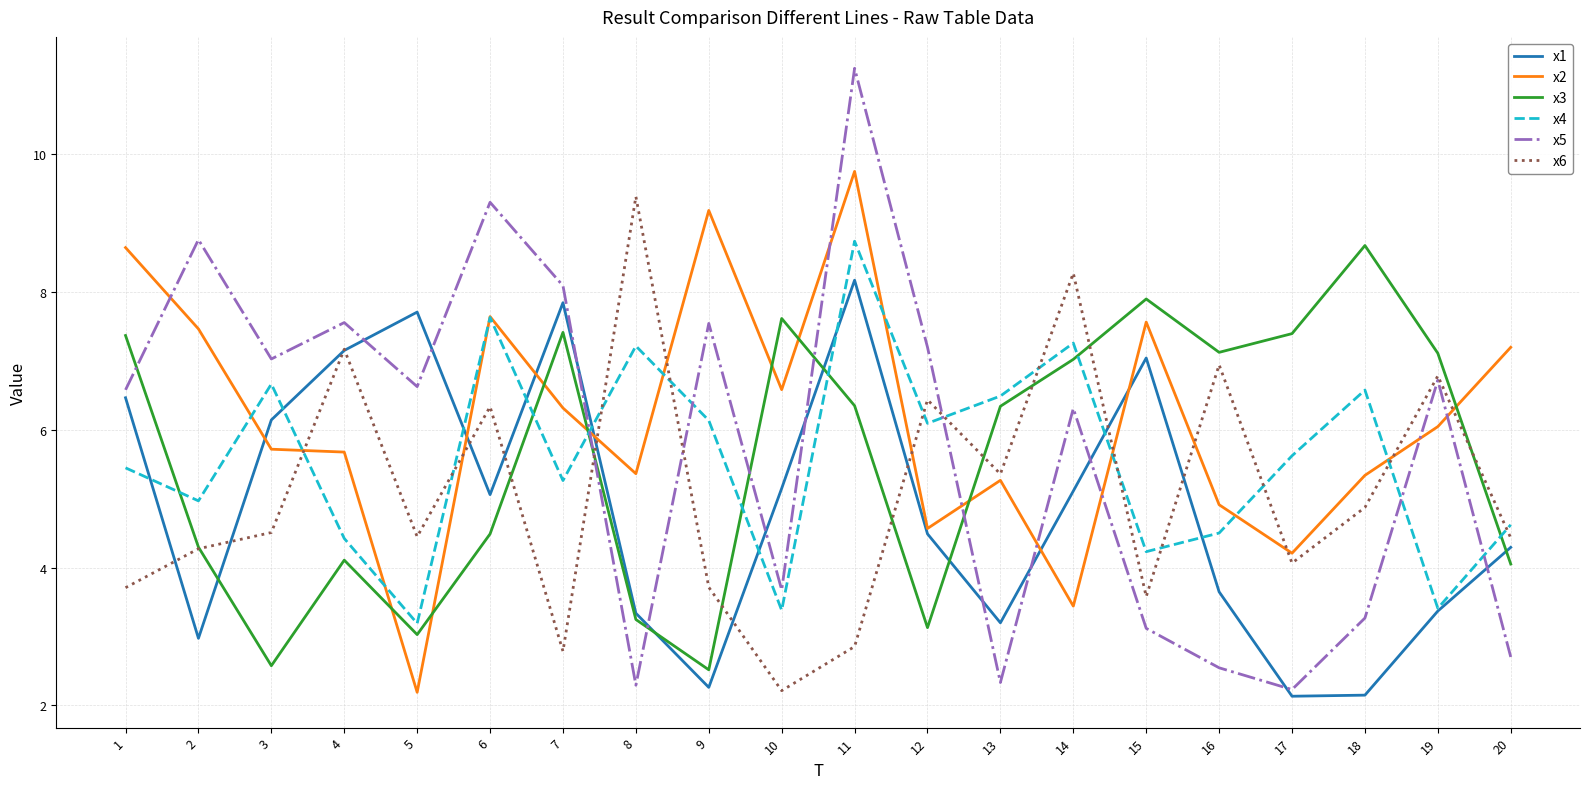

Which series has the widest spread of values?

x5